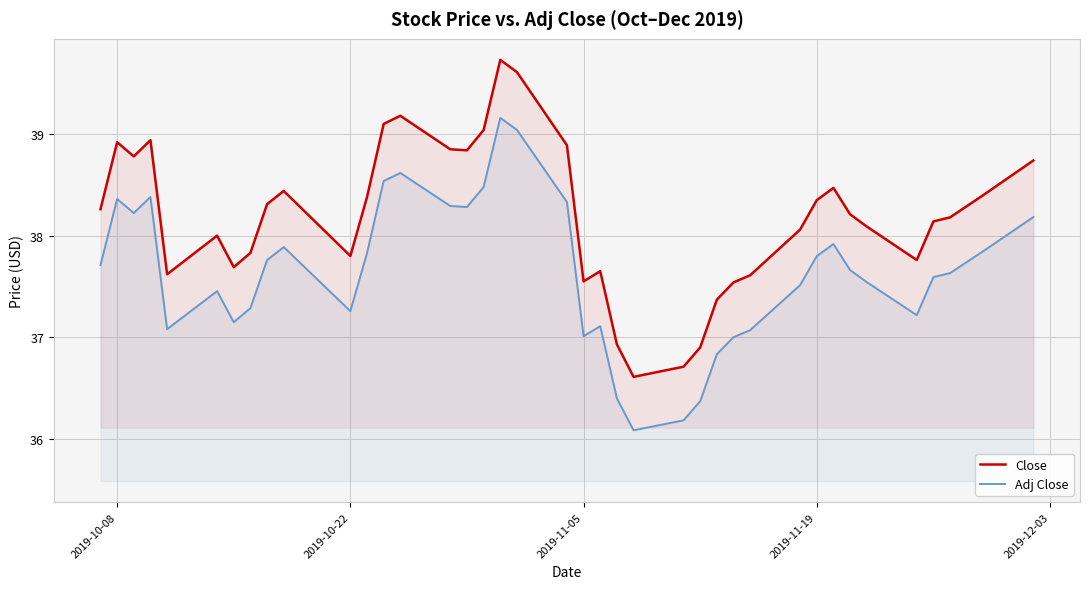

What is the difference between the maximum and minimum values in the Close series?

3.1